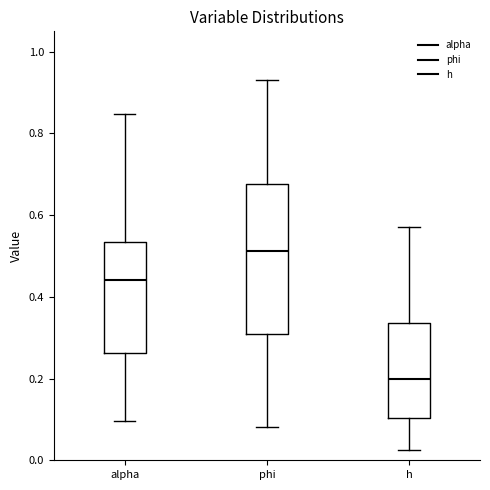

Which box's median line is the highest?

phi